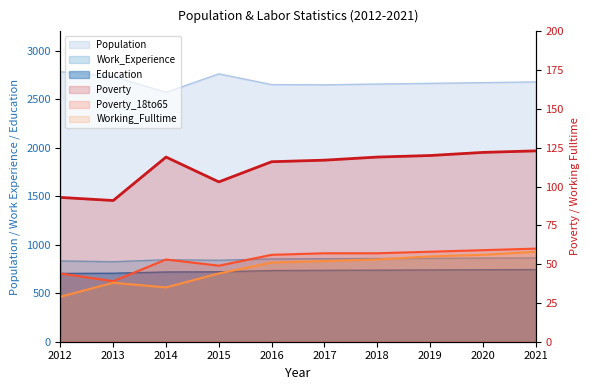

Which series has the largest range (max minus min)?

Population